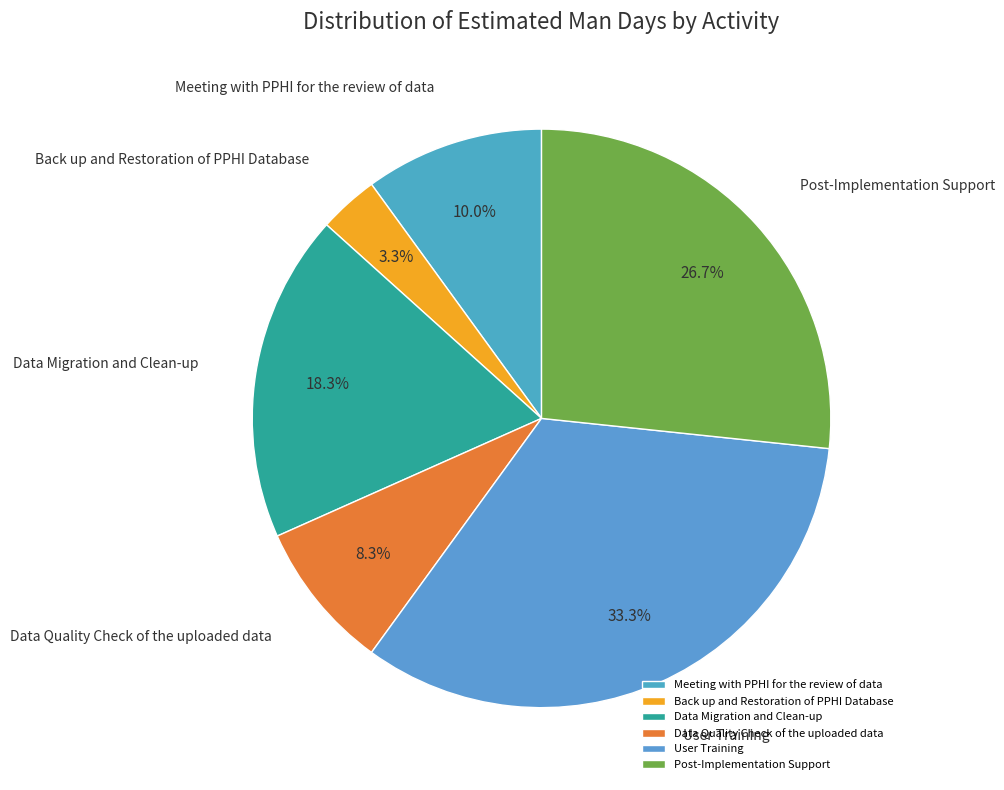

Is it true that User Training is 46% of the pie?

False